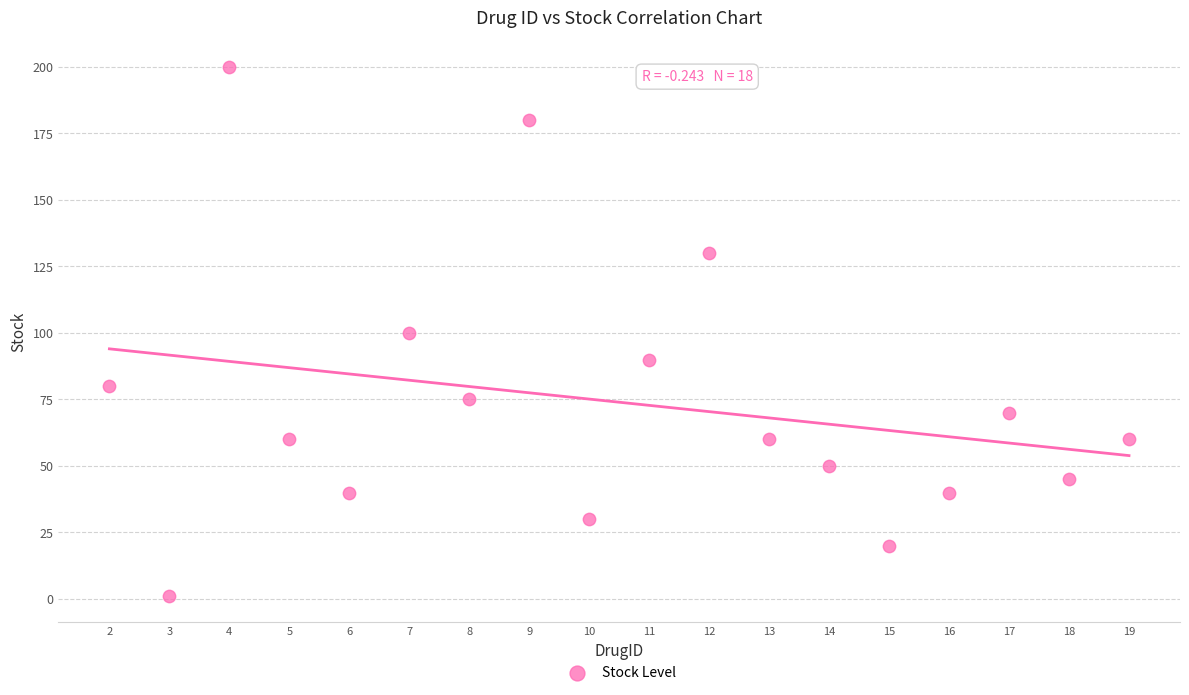

List the coordinates of all points as (Y, X) pairs, reading left to right.

(80.0, 2.0)  (1.2, 3.0)  (200.0, 4.0)  (60.0, 5.0)  (40.0, 6.0)  (100.0, 7.0)  (75.0, 8.0)  (180.0, 9.0)  (30.0, 10.0)  (90.0, 11.0)  (130.0, 12.0)  (60.0, 13.0)  (50.0, 14.0)  (20.0, 15.0)  (40.0, 16.0)  (70.0, 17.0)  (45.0, 18.0)  (60.0, 19.0)